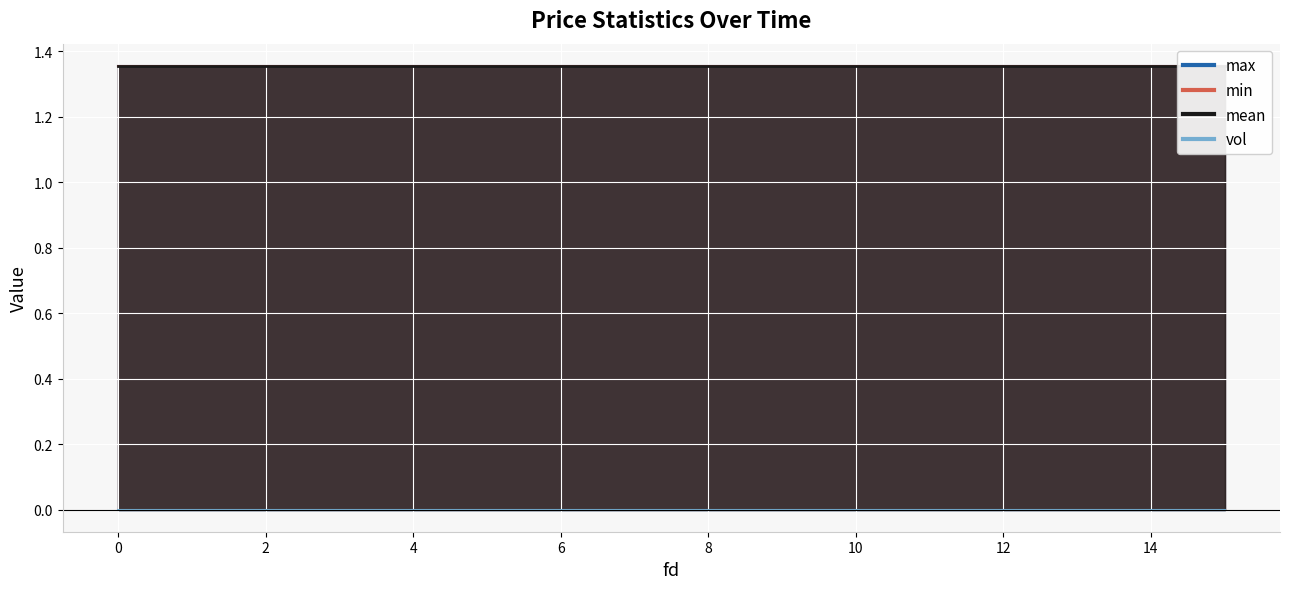

Reading left to right, transcribe all the data shown in this chart.

max: 1.4	1.4	1.4	1.4	1.4	1.4	1.4	1.4	1.4	1.4	1.4	1.4	1.4	1.4	1.4	1.4
min: 1.4	1.4	1.4	1.4	1.4	1.4	1.4	1.4	1.4	1.4	1.4	1.4	1.4	1.4	1.4	1.4
mean: 1.4	1.4	1.4	1.4	1.4	1.4	1.4	1.4	1.4	1.4	1.4	1.4	1.4	1.4	1.4	1.4
vol: 0.0	0.0	0.0	0.0	0.0	0.0	0.0	0.0	0.0	0.0	0.0	0.0	0.0	0.0	0.0	0.0